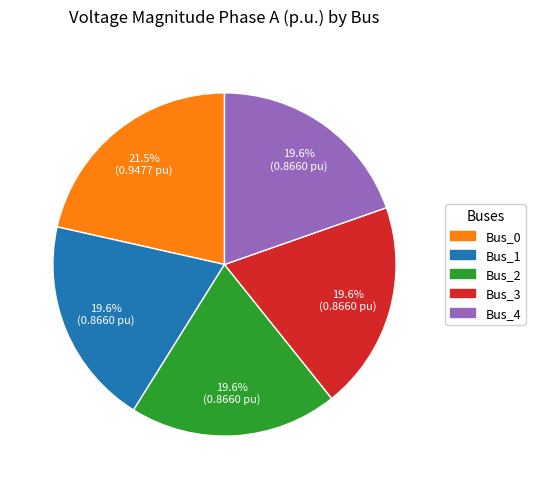

Do Bus_4 and Bus_0 together represent more than half of the pie?

No